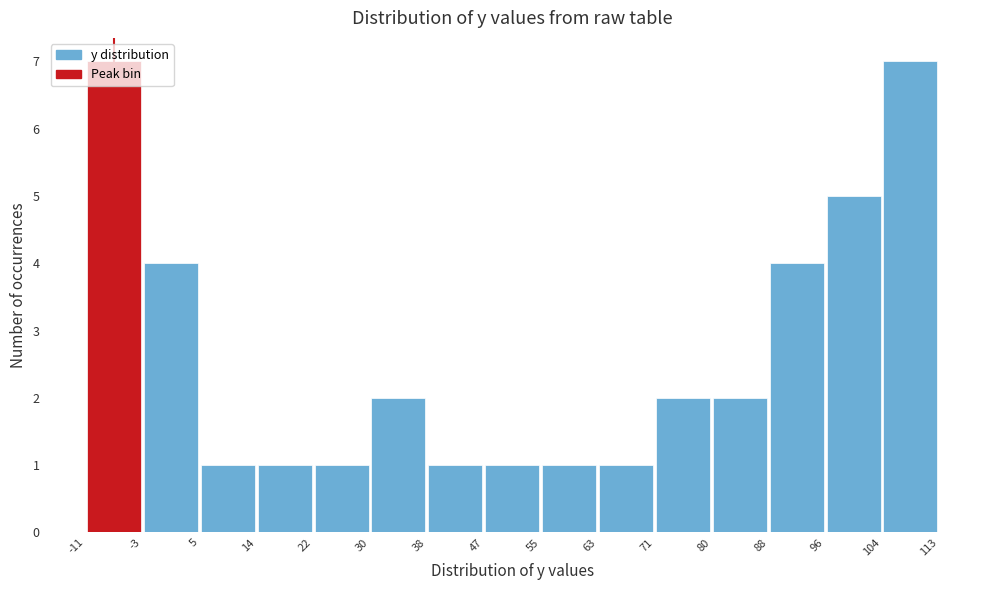

Reading left to right, list every bar in this chart as the range it spans on the x-axis followed by its height. The values are not printed on the chart, so give them approximately, as read against the axis.

-11 to -3: 7
-3 to 5: 4
5 to 14: 1
14 to 22: 1
22 to 30: 1
30 to 38: 2
38 to 47: 1
47 to 55: 1
55 to 63: 1
63 to 71: 1
71 to 80: 2
80 to 88: 2
88 to 96: 4
96 to 104: 5
104 to 113: 7